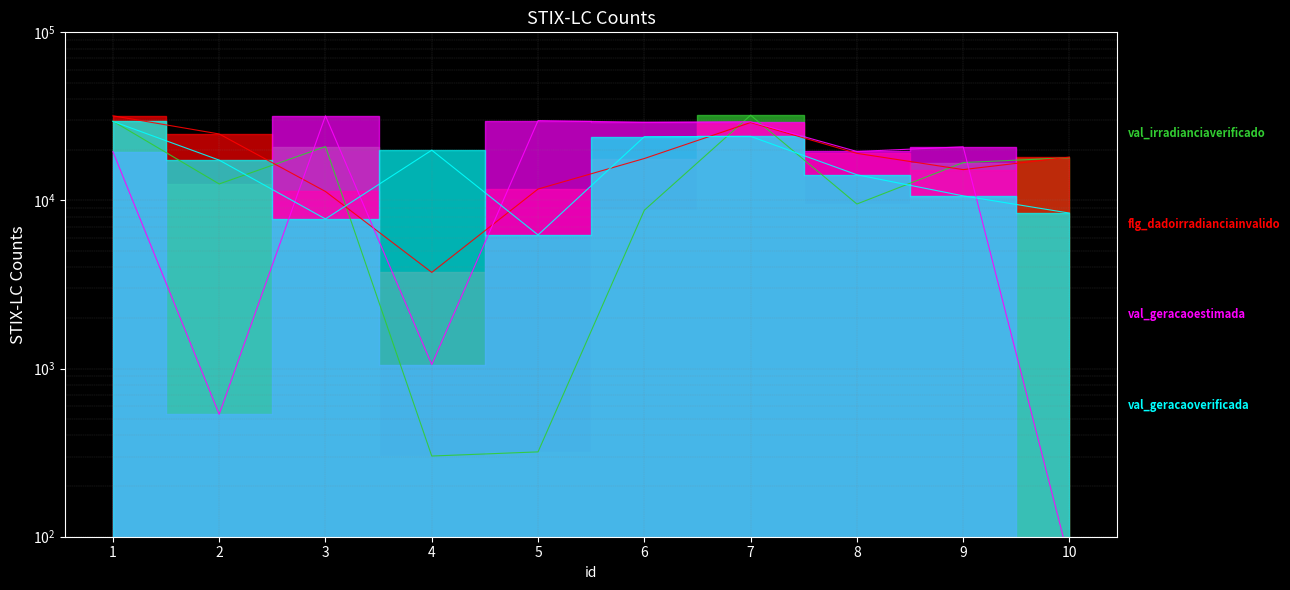

Where is the first local minimum for val_geracaoverificada?

3